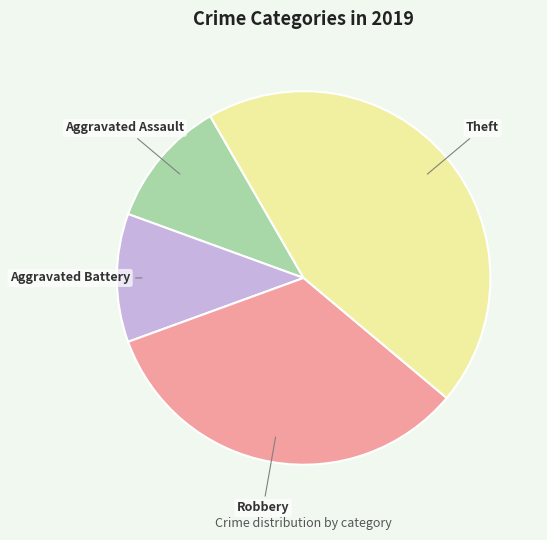

Approximately how many times larger is the value at Theft compared to Aggravated Battery?

4.0